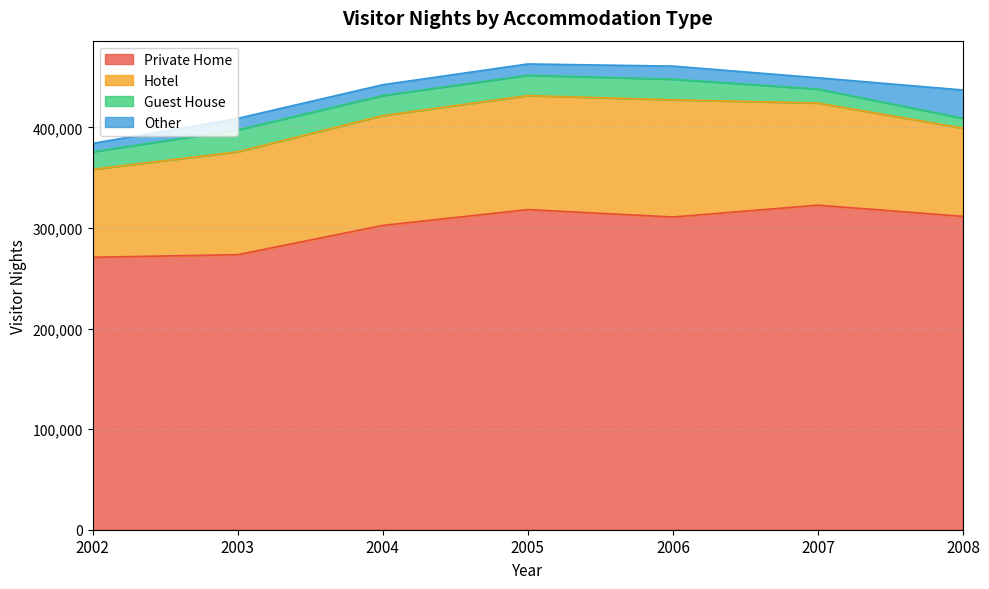

What is the value of the Other point at the 2nd from the left?

11485